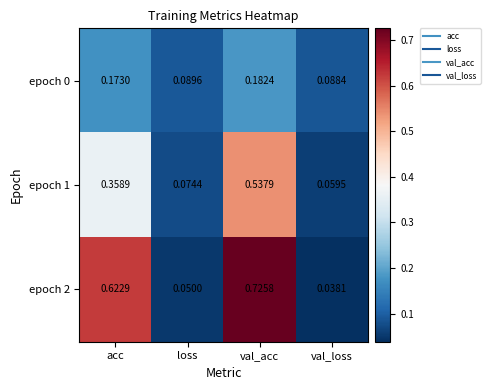

How many data points does each series have?

4